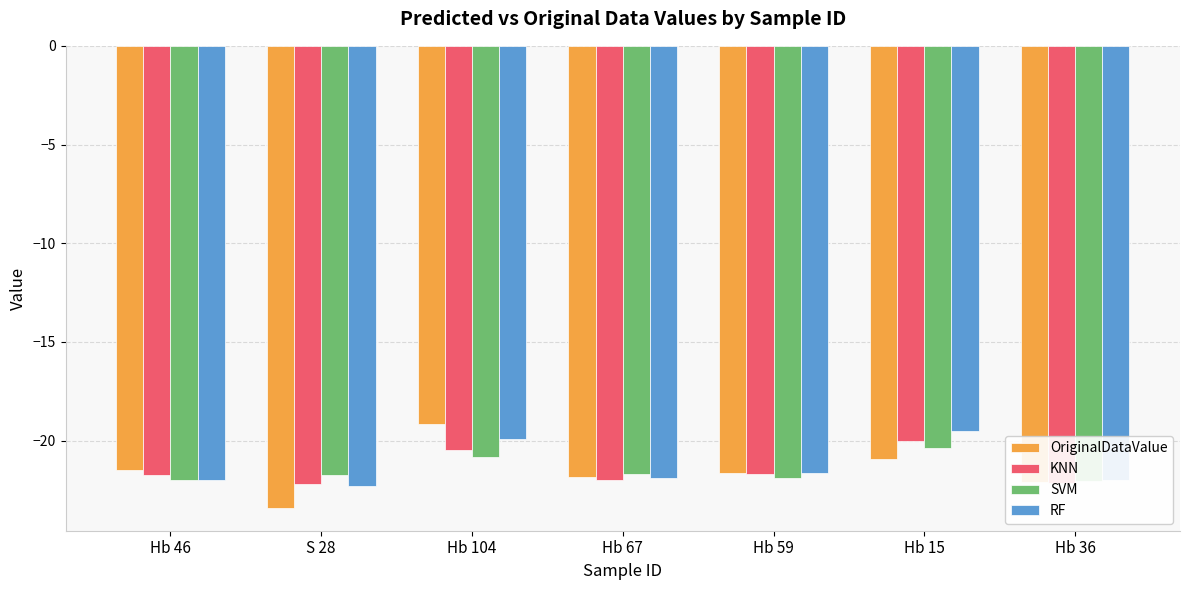

True or false: OriginalDataValue has a value of -12.5 at Hb 46.

False